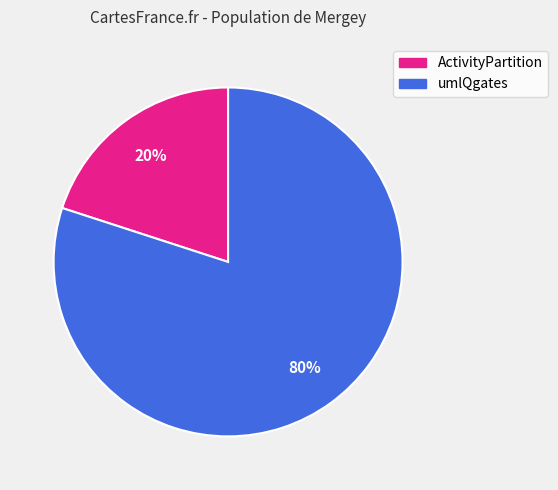

Is there a majority slice in this chart?

Yes